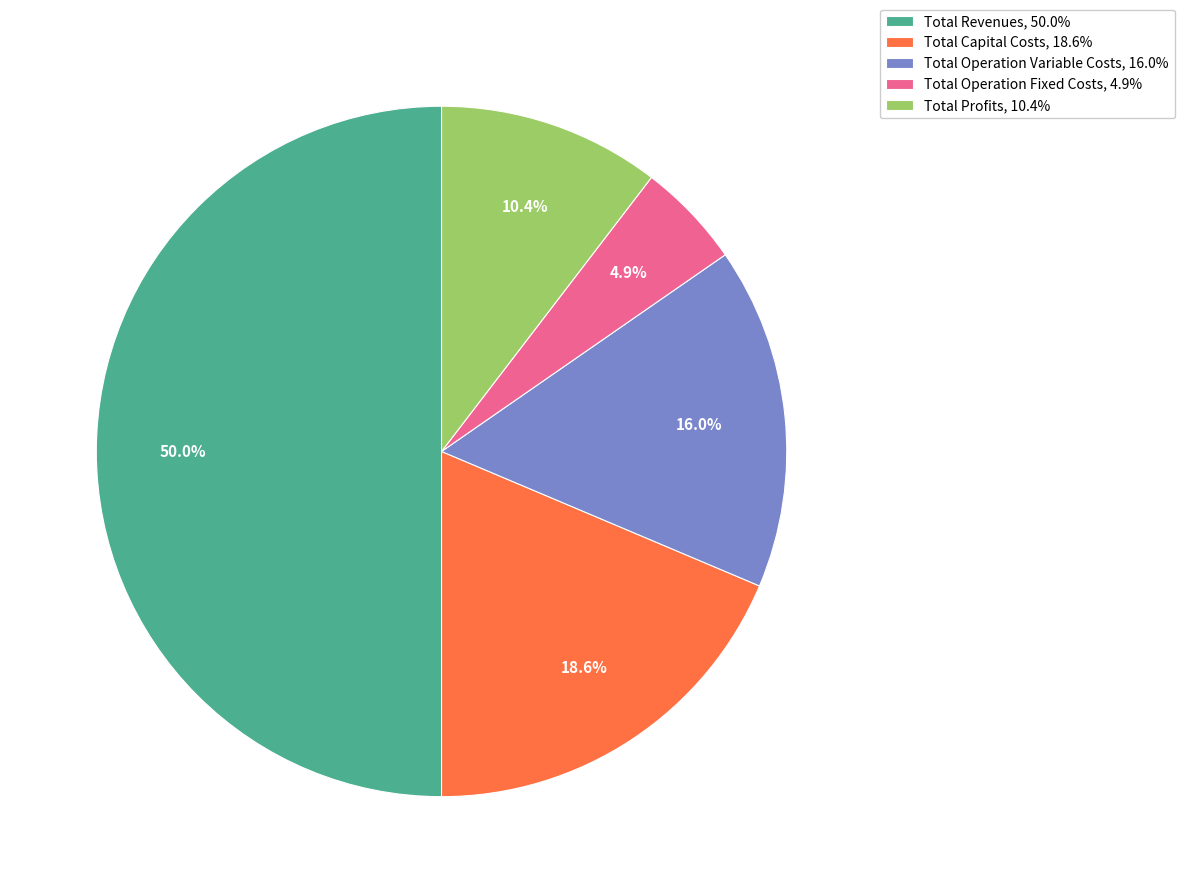

Which category has the smallest portion of the pie?

Total Operation Fixed Costs